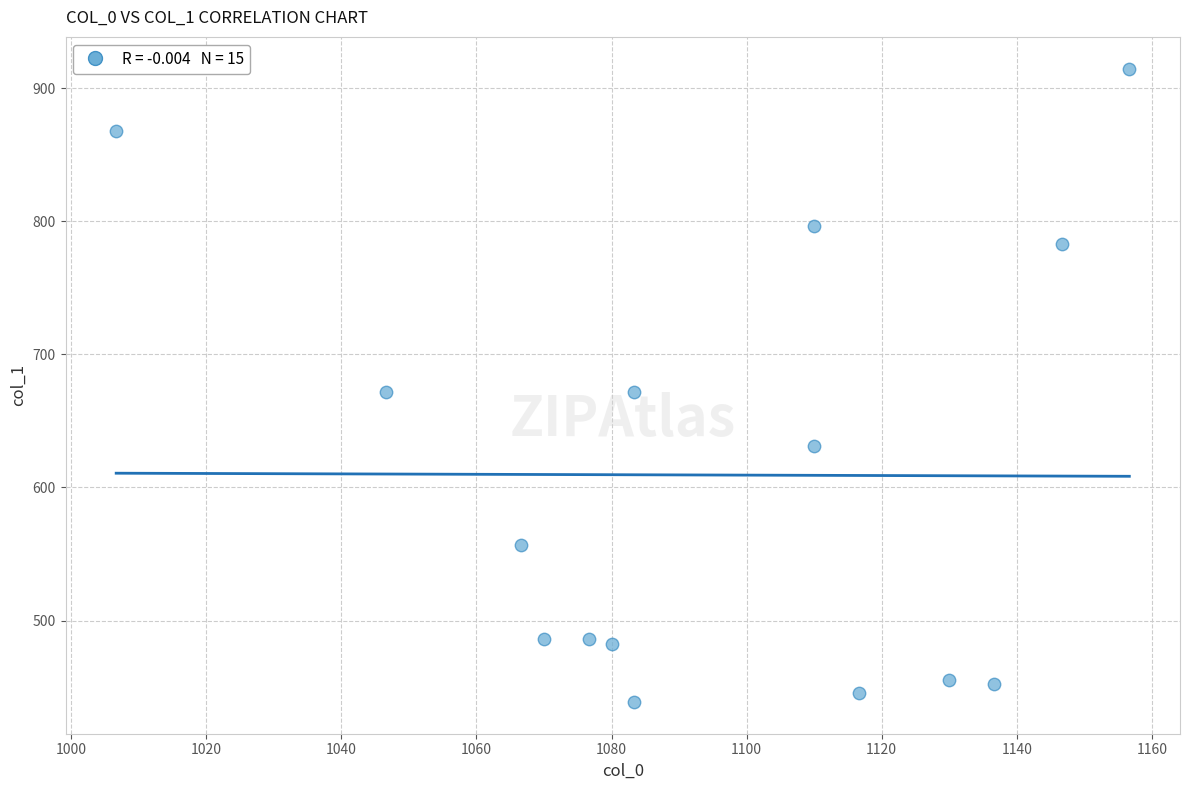

What is the range of Y values (max minus min)?

475.9